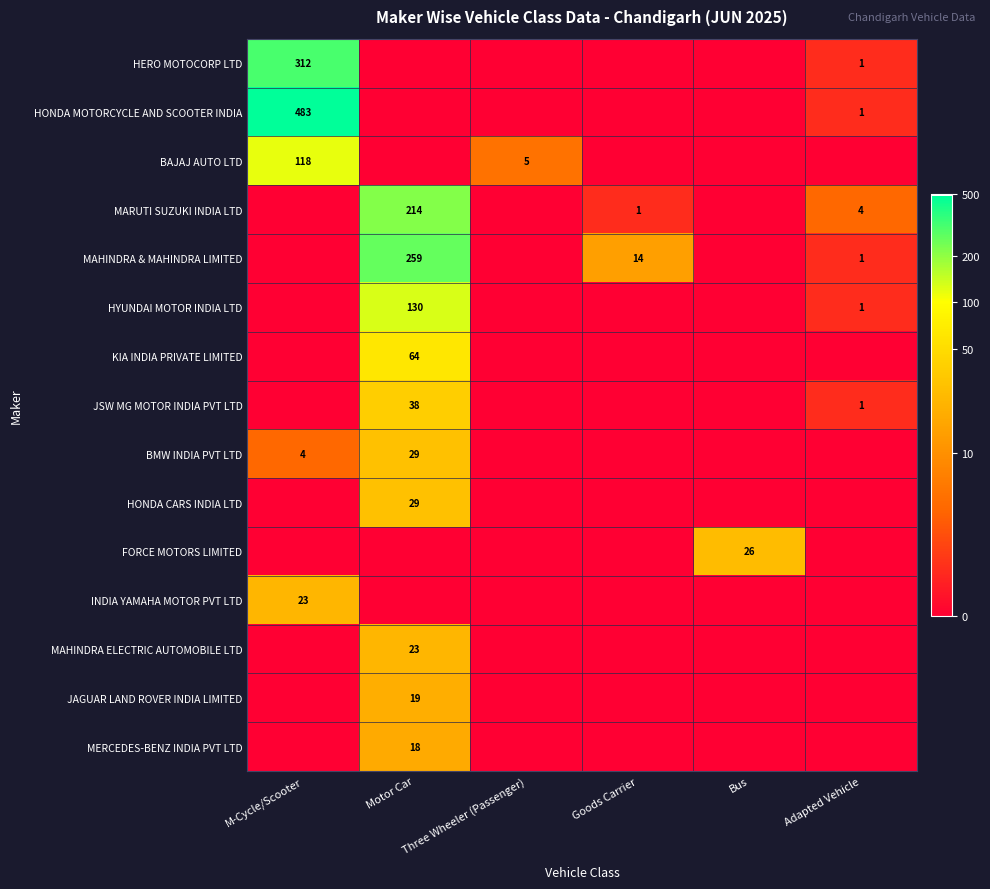

Is it true that HONDA CARS INDIA LTD equals 29 at Motor Car?

True